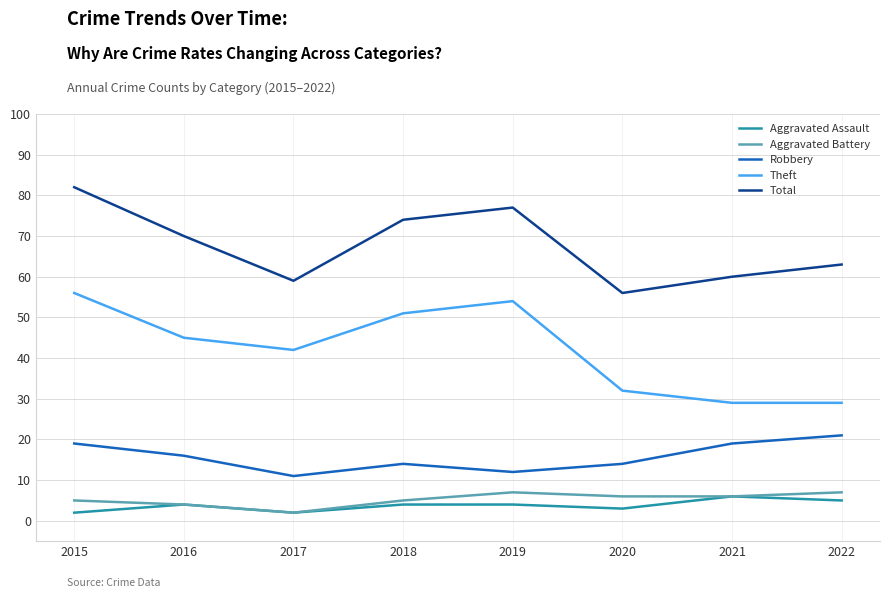

At which category does Theft reach its first local valley?

2017